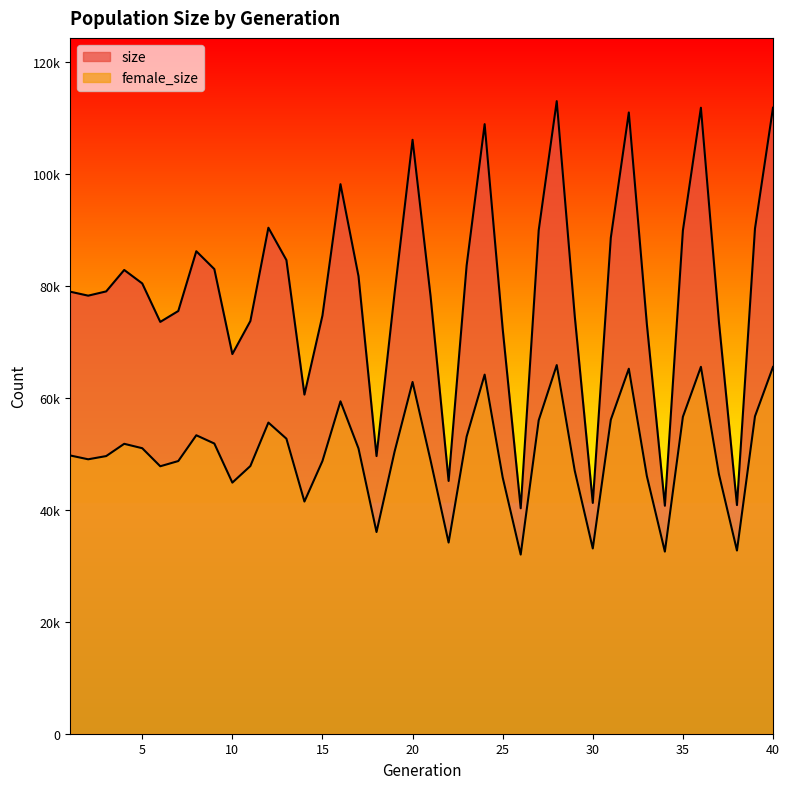

What is the greatest value displayed?

112924